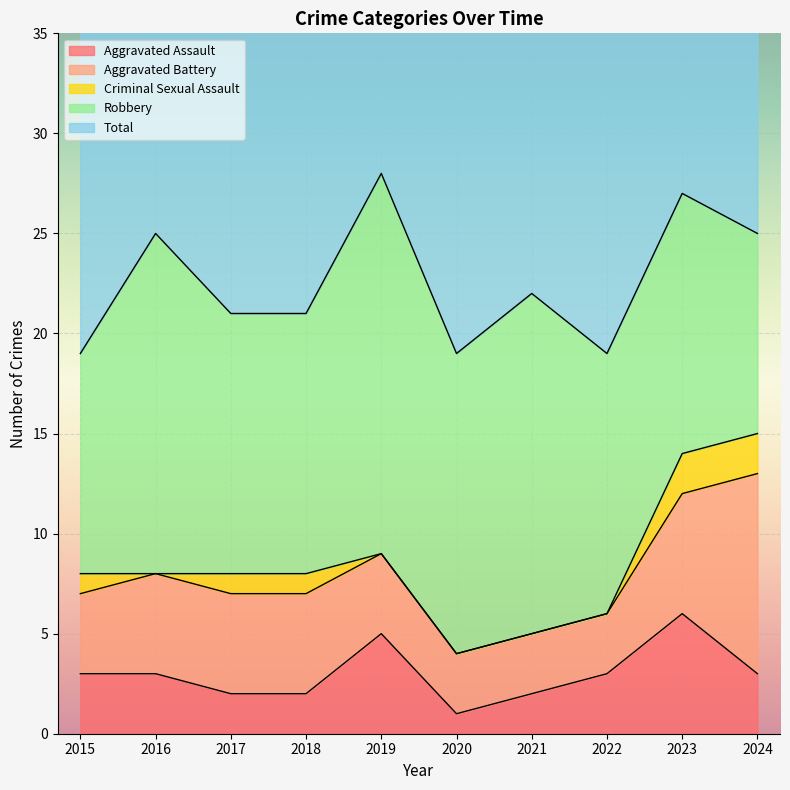

The Aggravated Battery series shows 5 at 2017. True or false?

True